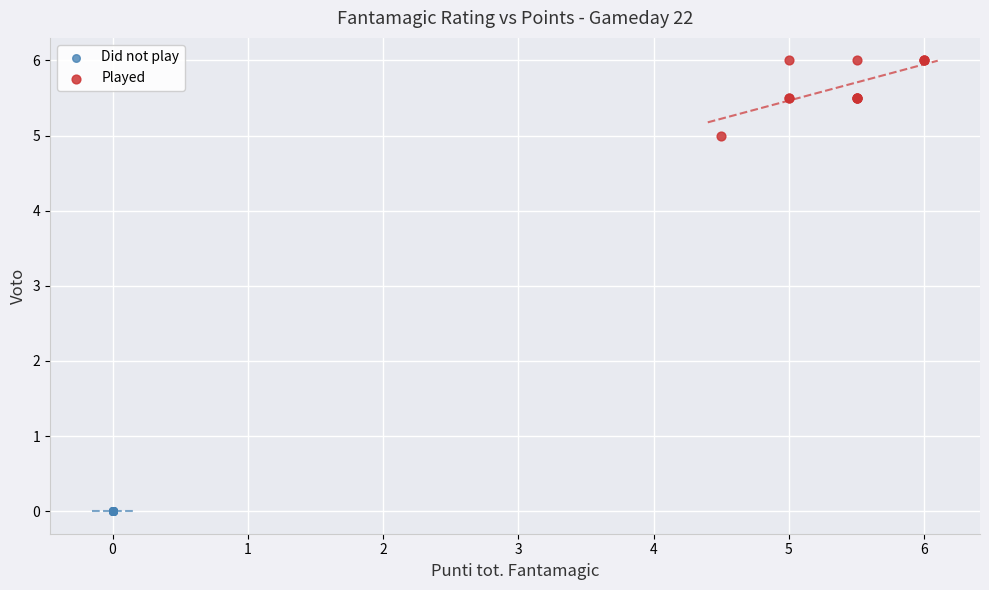

Which series reaches the maximum Y coordinate?

Played